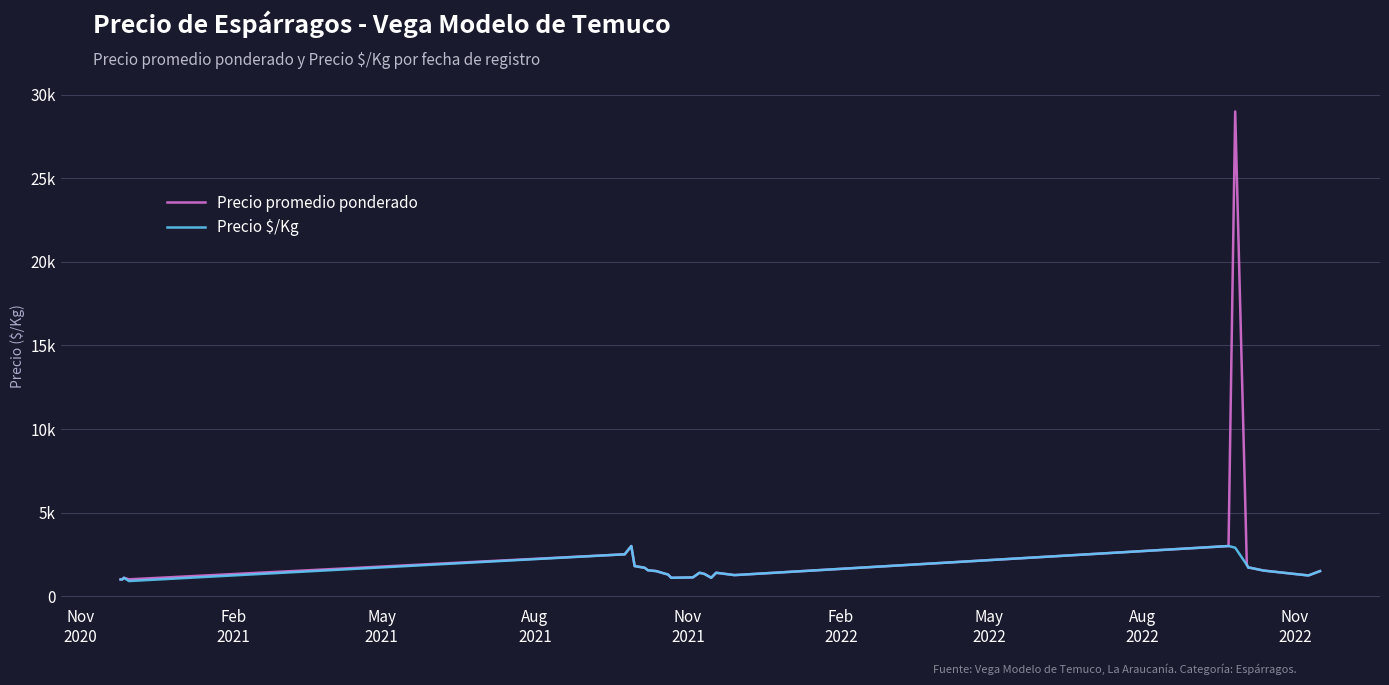

What are all the series names shown in the legend?

Precio promedio ponderado, Precio $/Kg